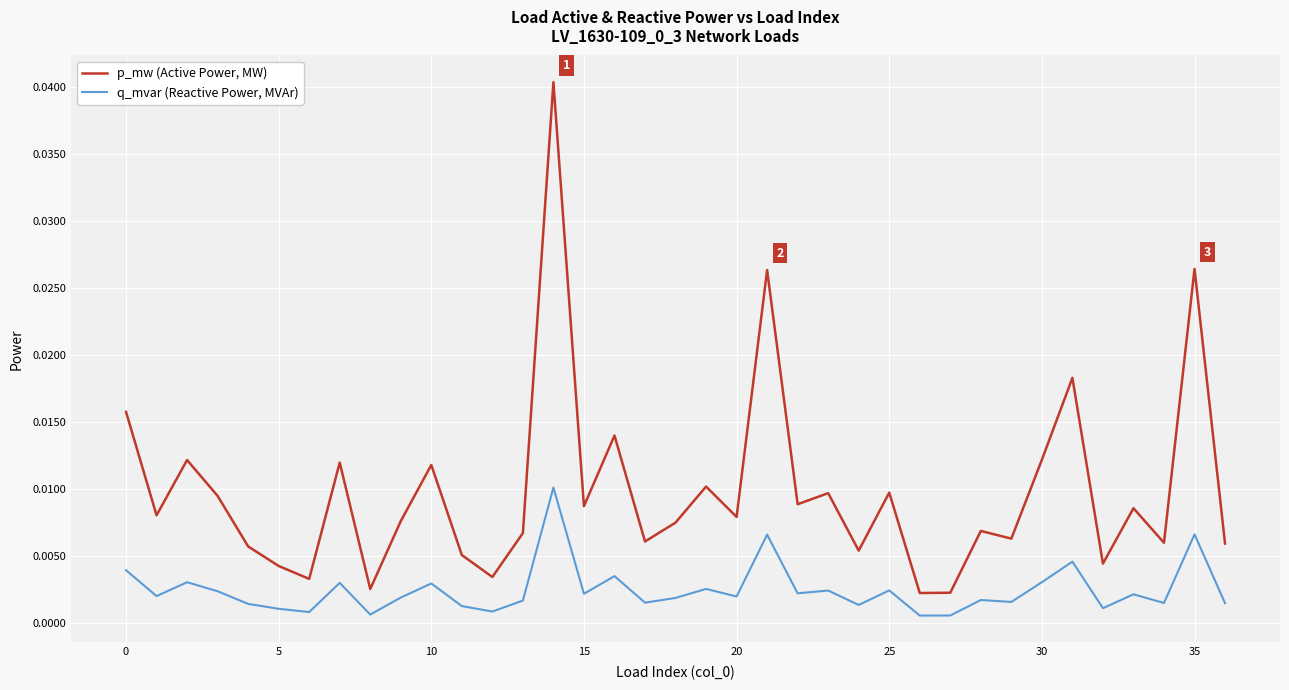

Which series has the widest spread of values?

p_mw (Active Power, MW)